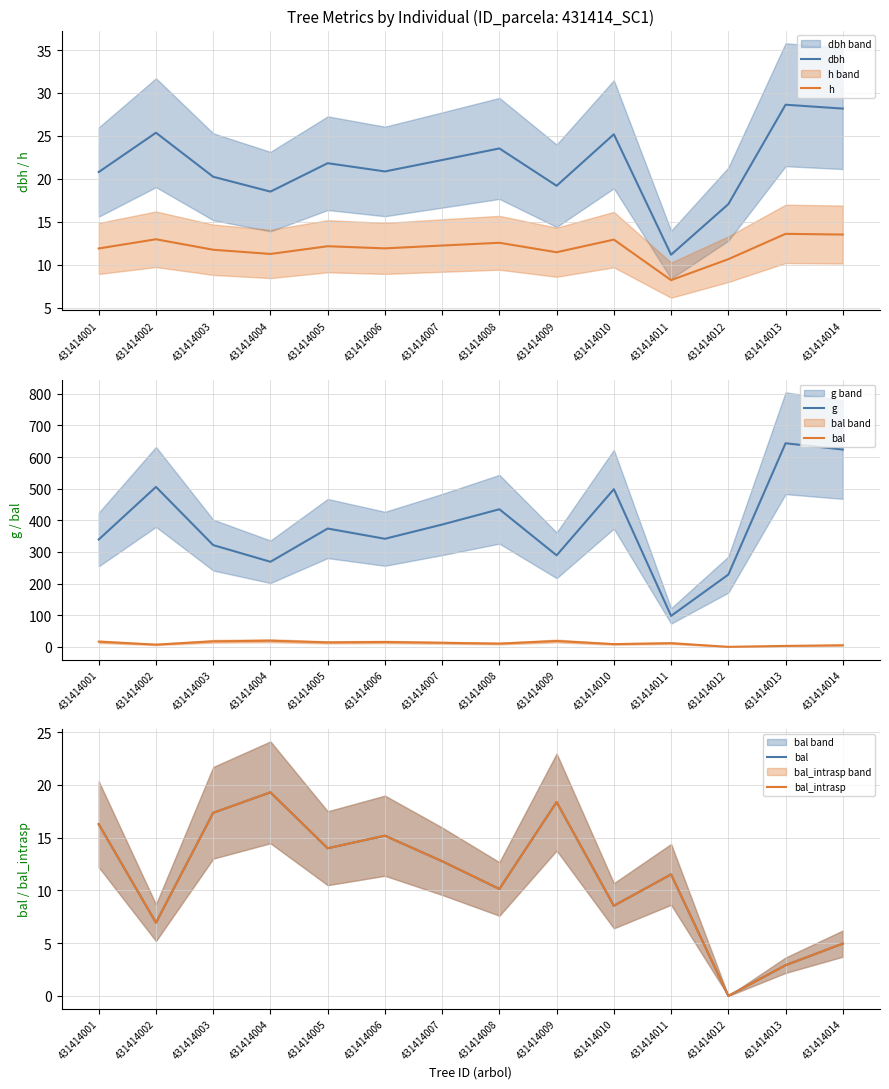

Reading left to right, transcribe all the data shown in this chart.

dbh: 431414001=20.8	431414002=25.4	431414003=20.2	431414004=18.5	431414005=21.8	431414006=20.9	431414007=22.2	431414008=23.5	431414009=19.2	431414010=25.2	431414011=11.2	431414012=17.1	431414013=28.6	431414014=28.2
h: 431414001=11.9	431414002=13.0	431414003=11.7	431414004=11.2	431414005=12.2	431414006=11.9	431414007=12.2	431414008=12.6	431414009=11.4	431414010=12.9	431414011=8.2	431414012=10.6	431414013=13.6	431414014=13.5
g: 431414001=339.4	431414002=505.7	431414003=321.7	431414004=269.0	431414005=374.1	431414006=341.7	431414007=386.7	431414008=435.0	431414009=289.3	431414010=498.5	431414011=97.8	431414012=228.4	431414013=643.7	431414014=623.8
bal: 431414001=16.3	431414002=6.9	431414003=17.4	431414004=19.3	431414005=14.0	431414006=15.2	431414007=12.8	431414008=10.1	431414009=18.4	431414010=8.6	431414011=11.5	431414012=0.0	431414013=2.9	431414014=5.0
bal_intrasp: 431414001=16.3	431414002=6.9	431414003=17.4	431414004=19.3	431414005=14.0	431414006=15.2	431414007=12.8	431414008=10.1	431414009=18.4	431414010=8.6	431414011=11.5	431414012=0.0	431414013=2.9	431414014=5.0